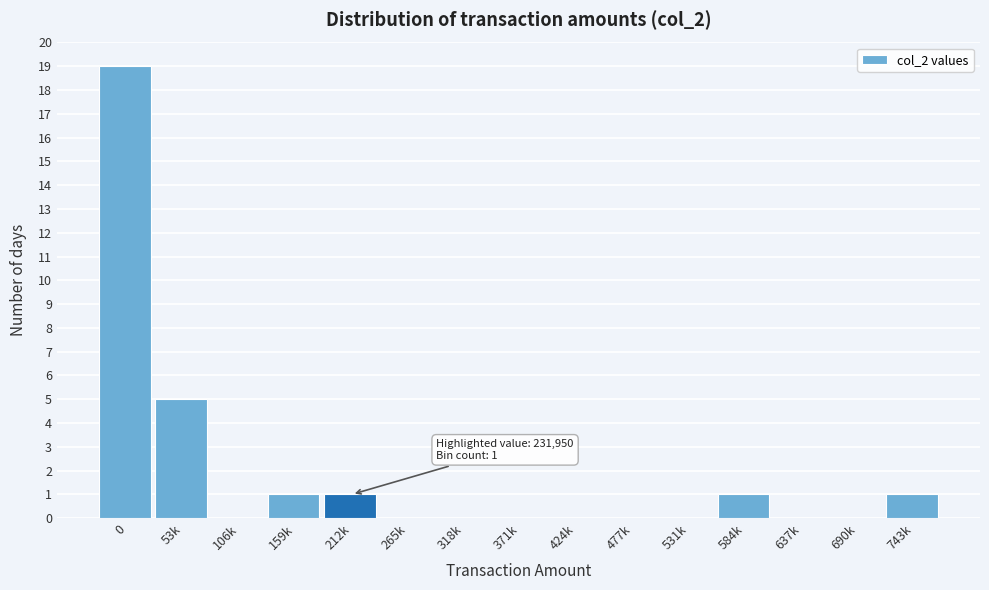

Reading left to right, transcribe all the data shown in this chart.

0=19	53k=5	106k=0	159k=1	212k=1	265k=0	318k=0	371k=0	424k=0	477k=0	531k=0	584k=1	637k=0	690k=0	743k=1